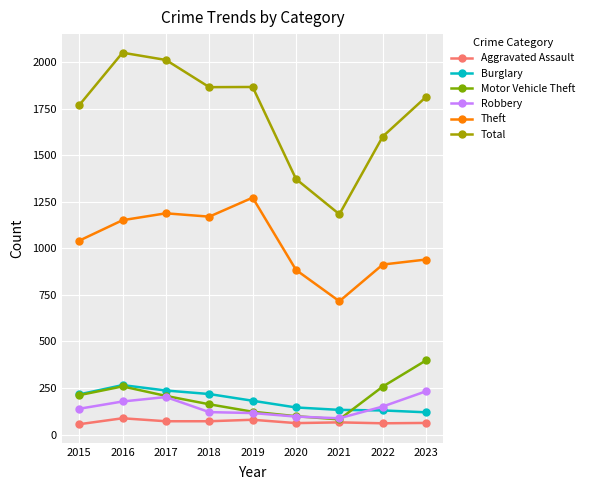

Which series has the largest range (max minus min)?

Total